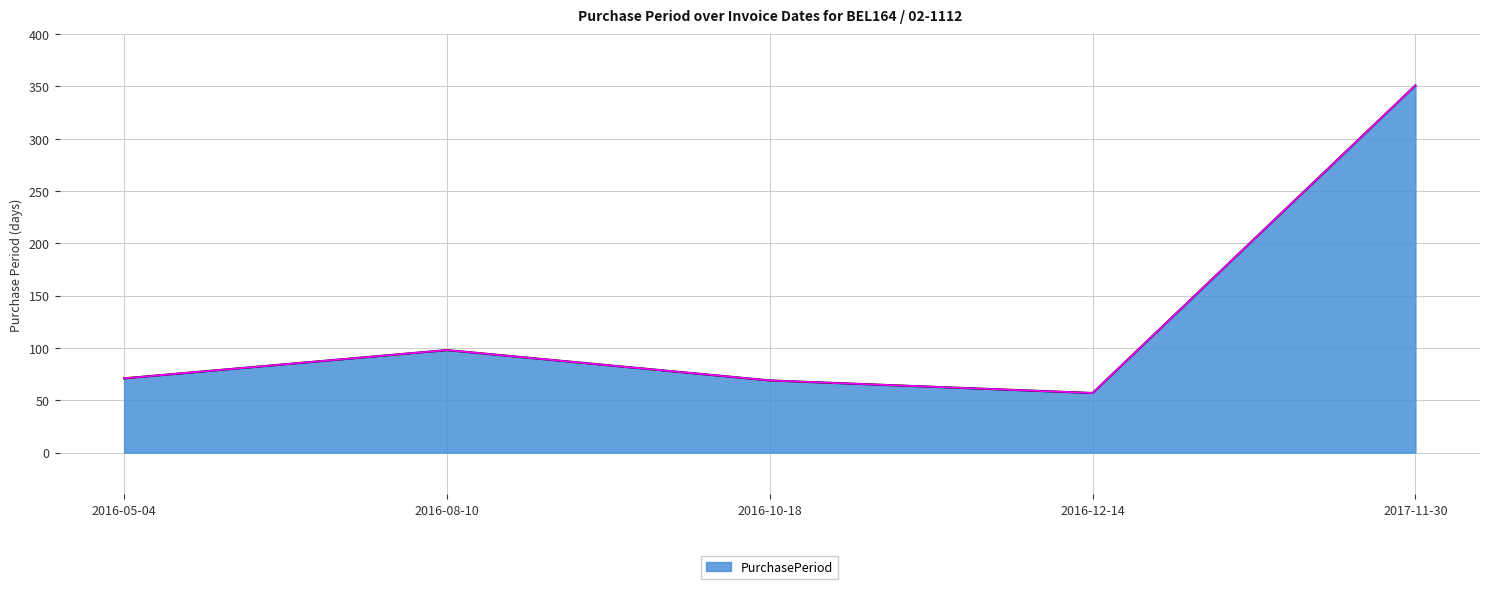

Reading right to left, transcribe all the data shown in this chart.

351	57	69	98	71